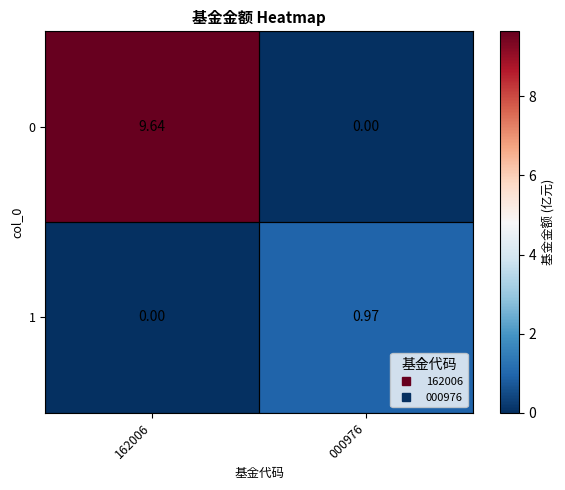

Reading left to right, transcribe all the data shown in this chart.

0: 162006=9.6	000976=0.0
1: 162006=0.0	000976=1.0